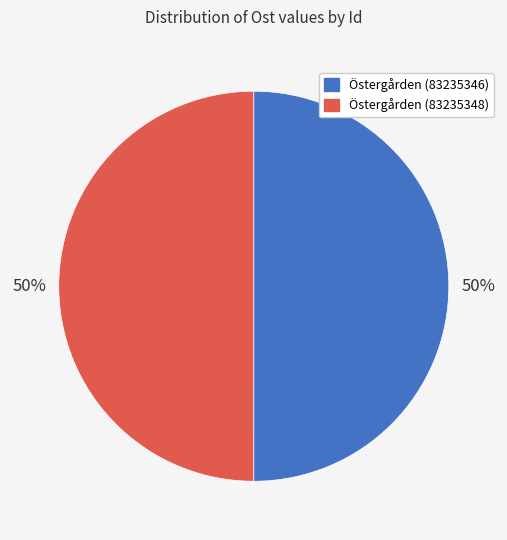

True or false: Östergården (83235348) accounts for 64% of the total.

False